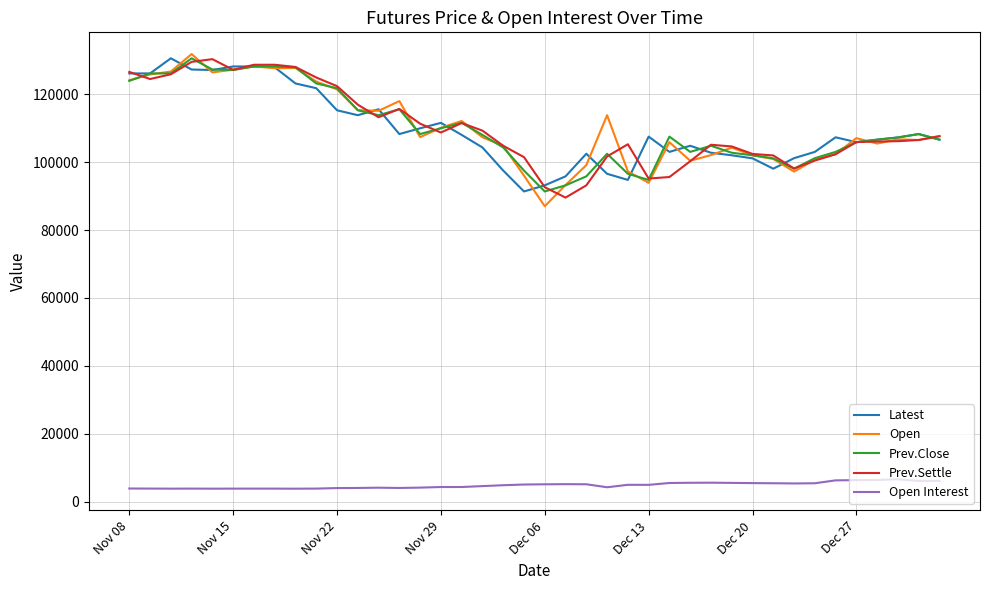

What is the greatest value displayed?

131800